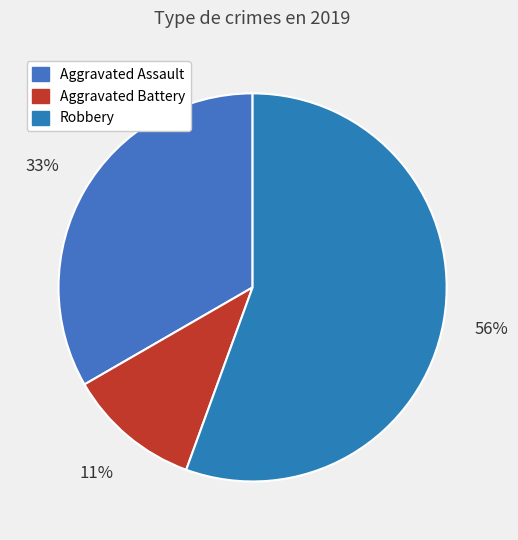

To the nearest percent, what percentage of the pie is Aggravated Battery?

11%